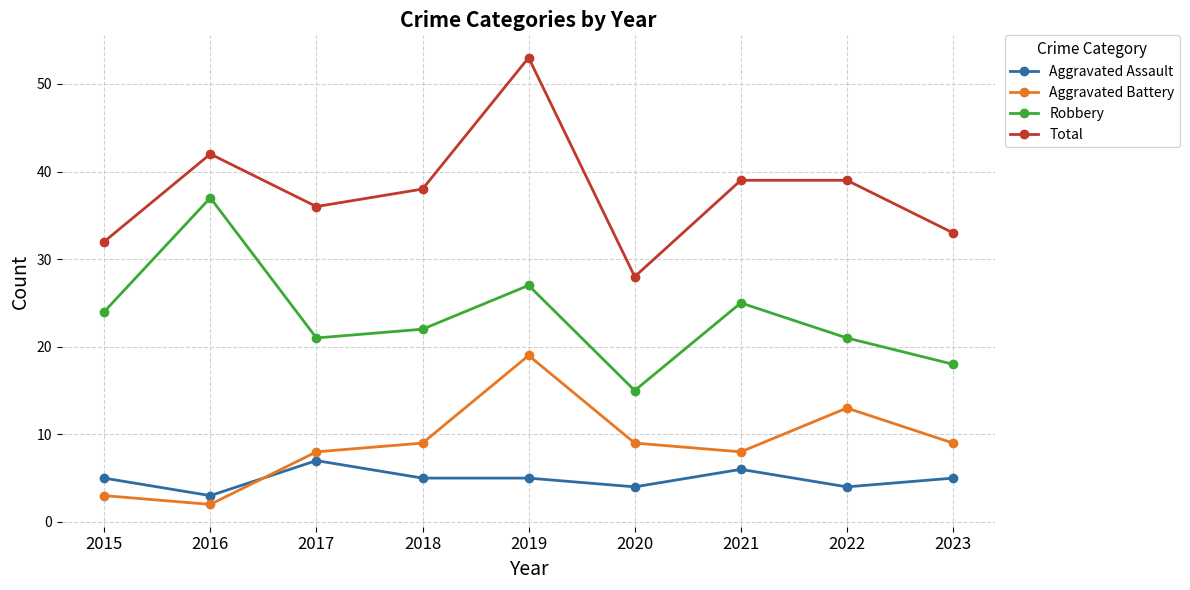

True or false: Total has a value of 28 at 2020.

True